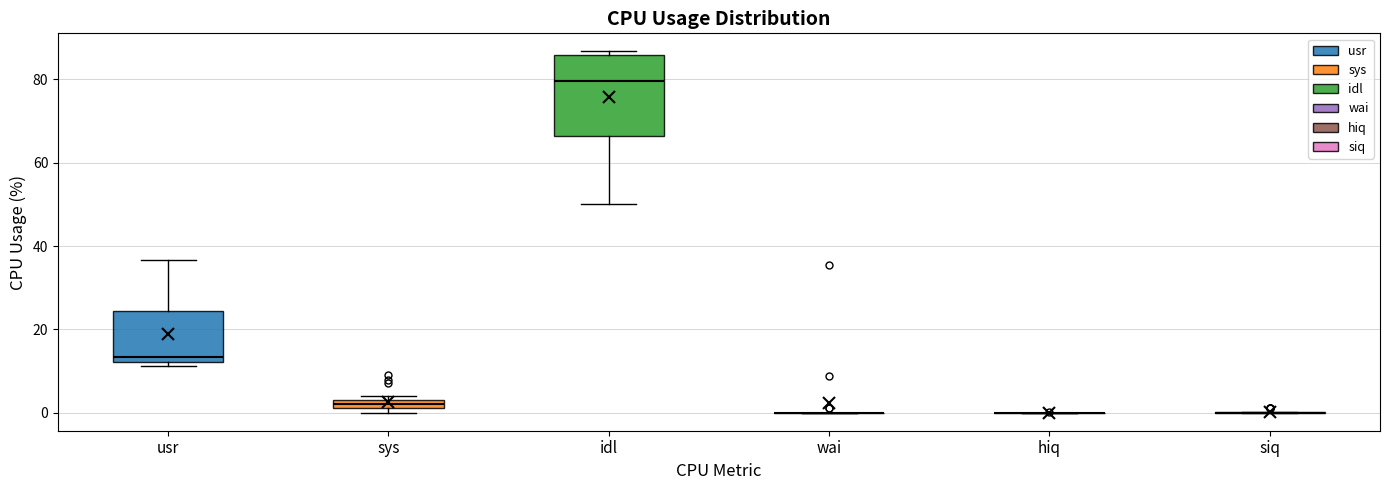

Where is the lower edge of the box for usr on the y-axis? The values are not printed on the chart, so give them approximately, as read against the axis.

12